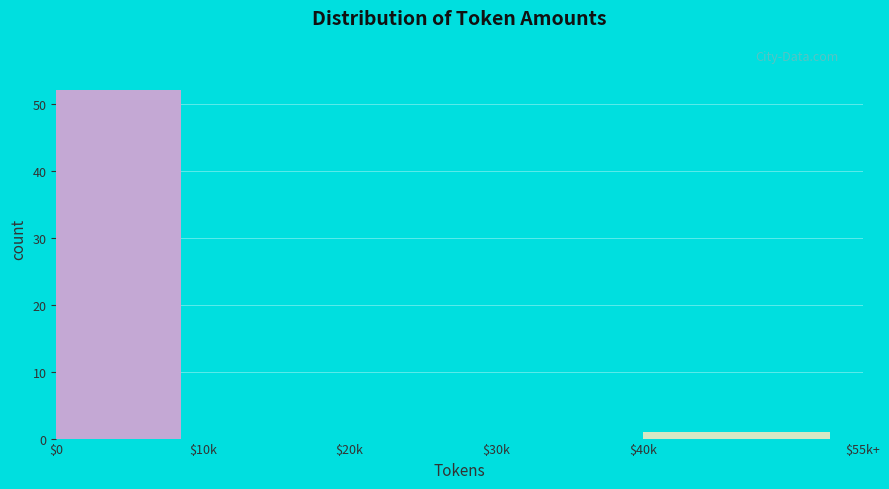

What is the sum of all values?

53